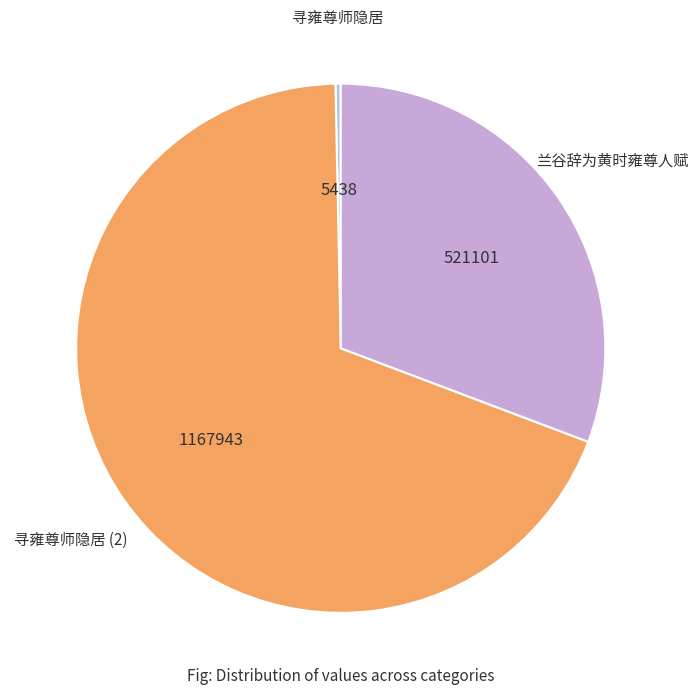

Does any single category account for the majority?

Yes